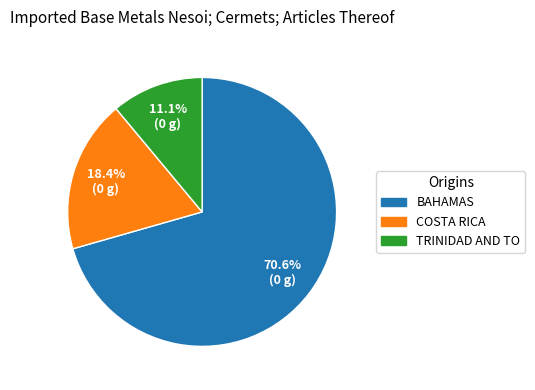

What is the ratio of the value at TRINIDAD AND TO to the value at COSTA RICA?

0.6